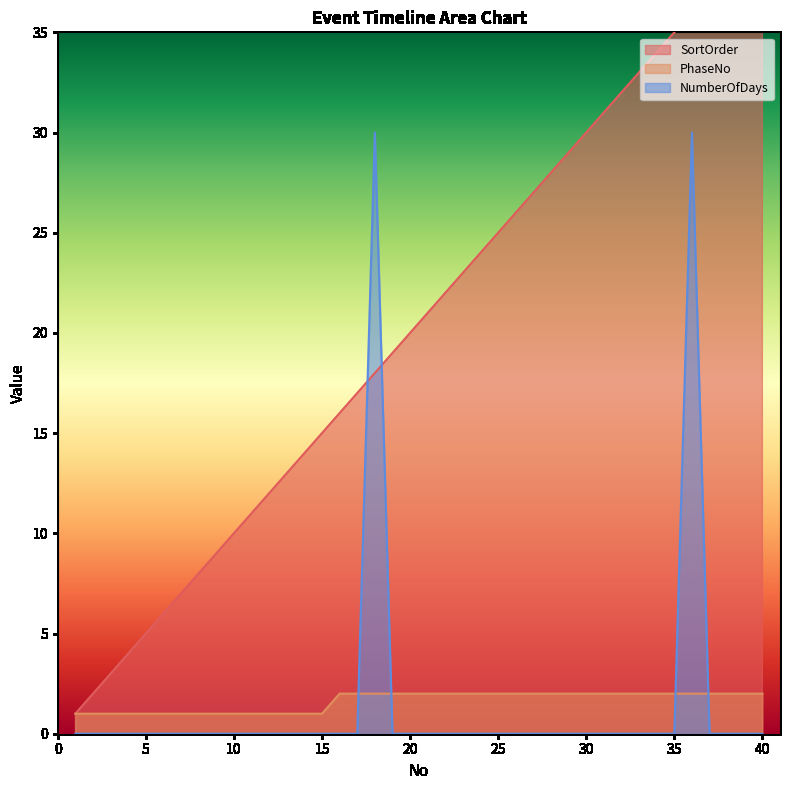

Which series has the widest spread of values?

SortOrder